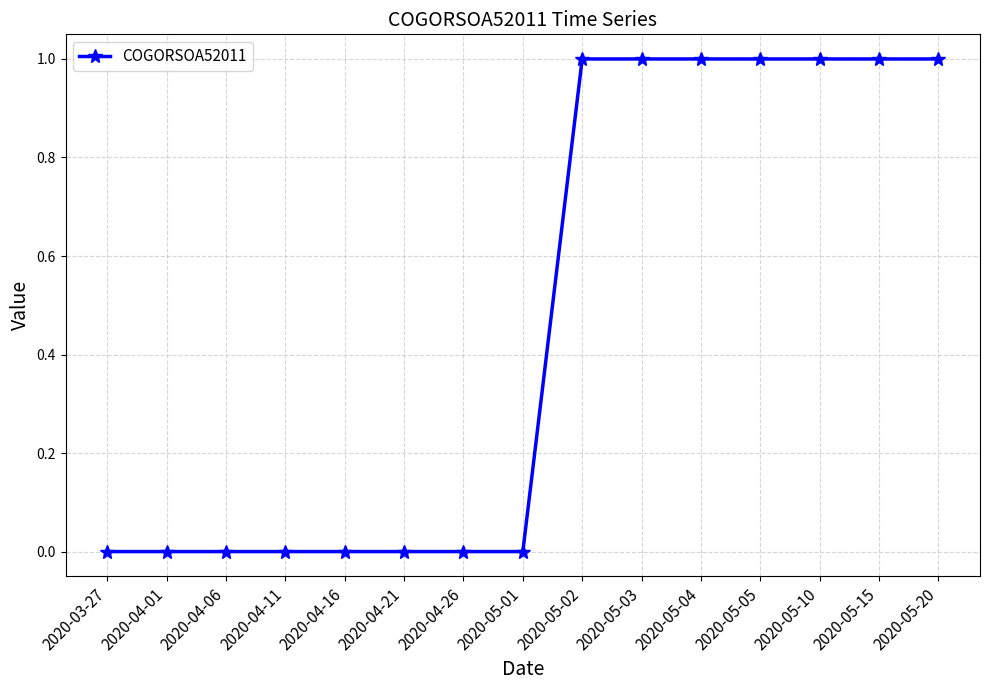

Reading left to right, list all the values displayed in this chart.

0	0	0	0	0	0	0	0	1	1	1	1	1	1	1